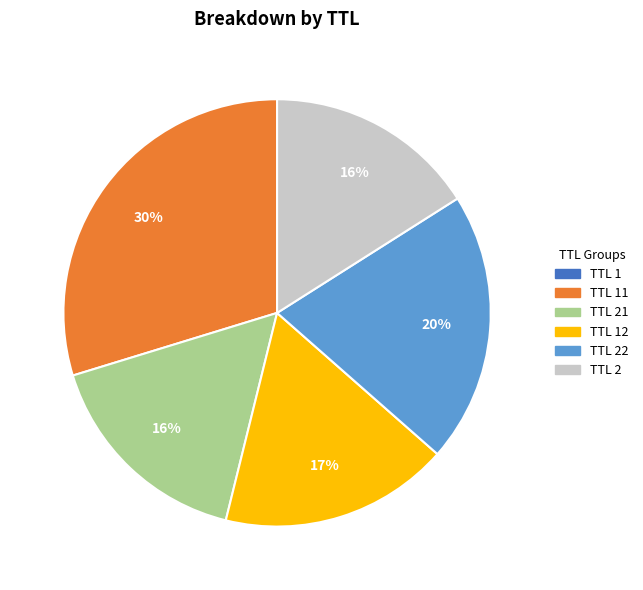

To the nearest percent, what is the difference between the largest and smallest slice percentages?

30%